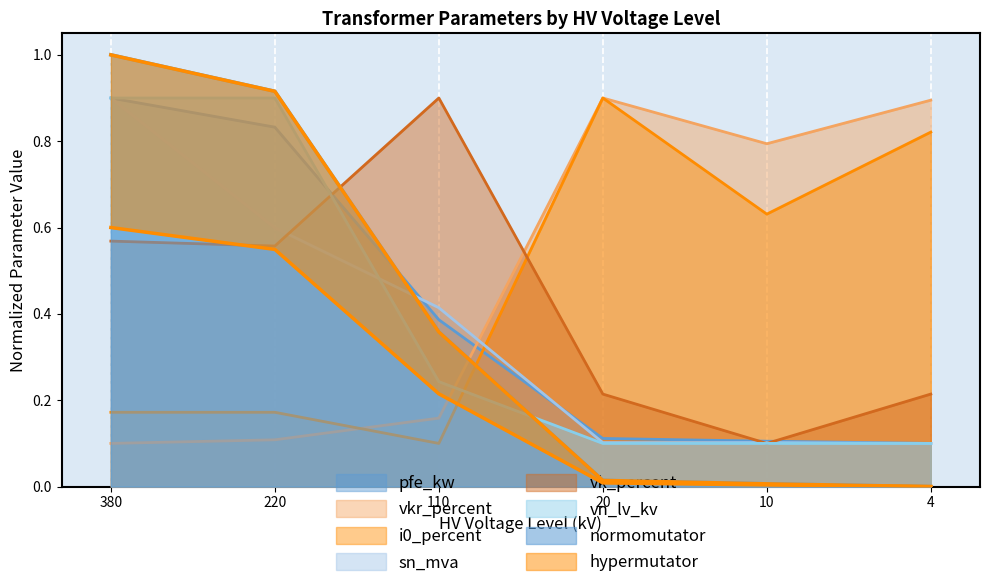

At which label does vn_lv_kv reach its minimum?

20